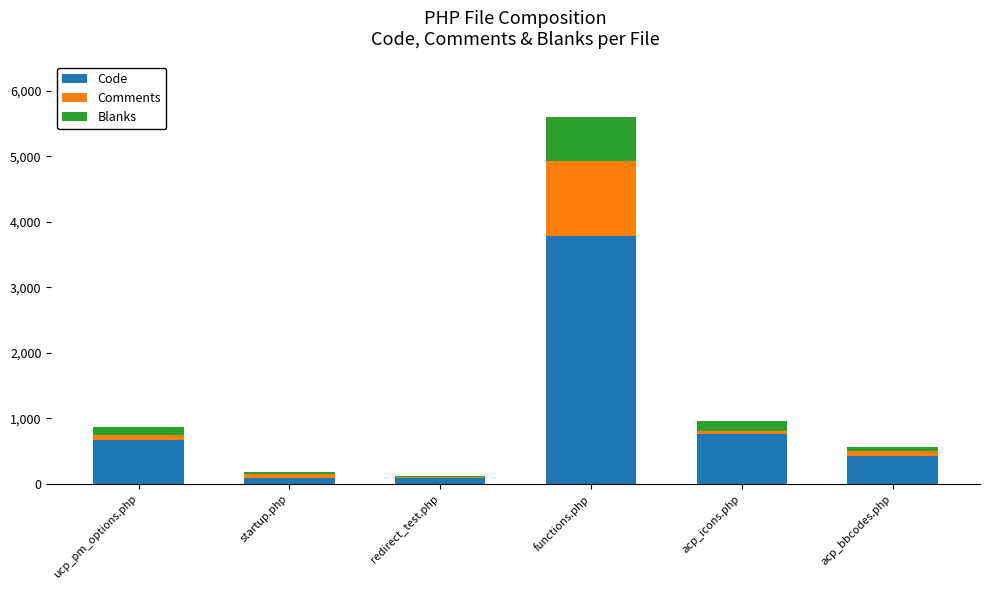

At which category is the sum across all series the highest?

functions.php